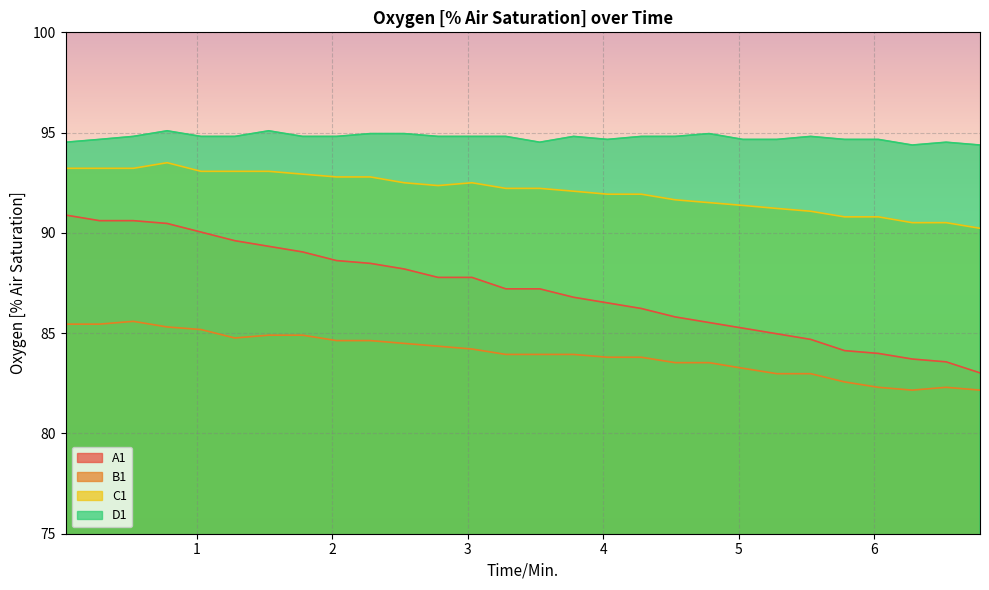

What value does the C1 series have at 1.53?

93.1